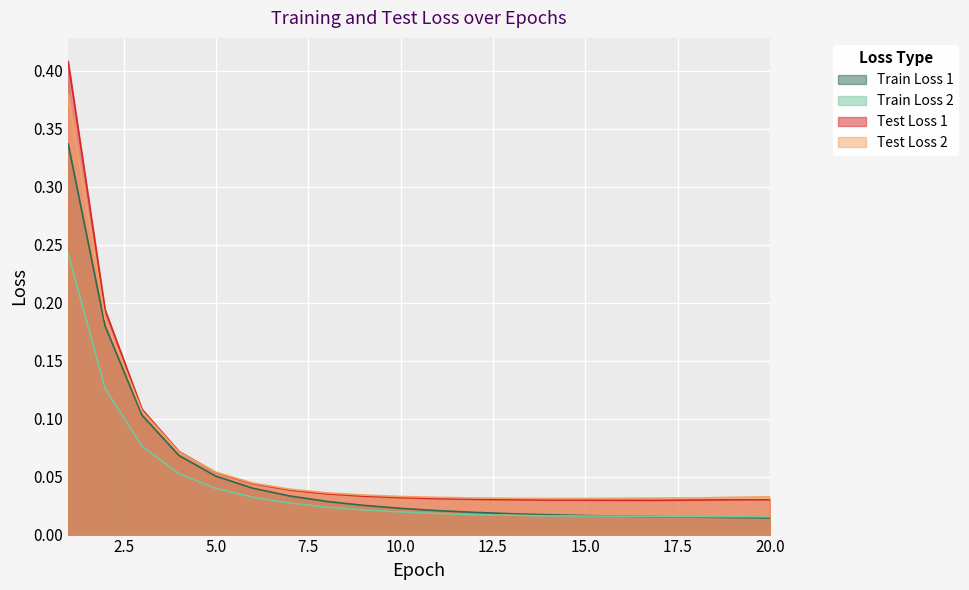

How many lines are shown in the chart?

4